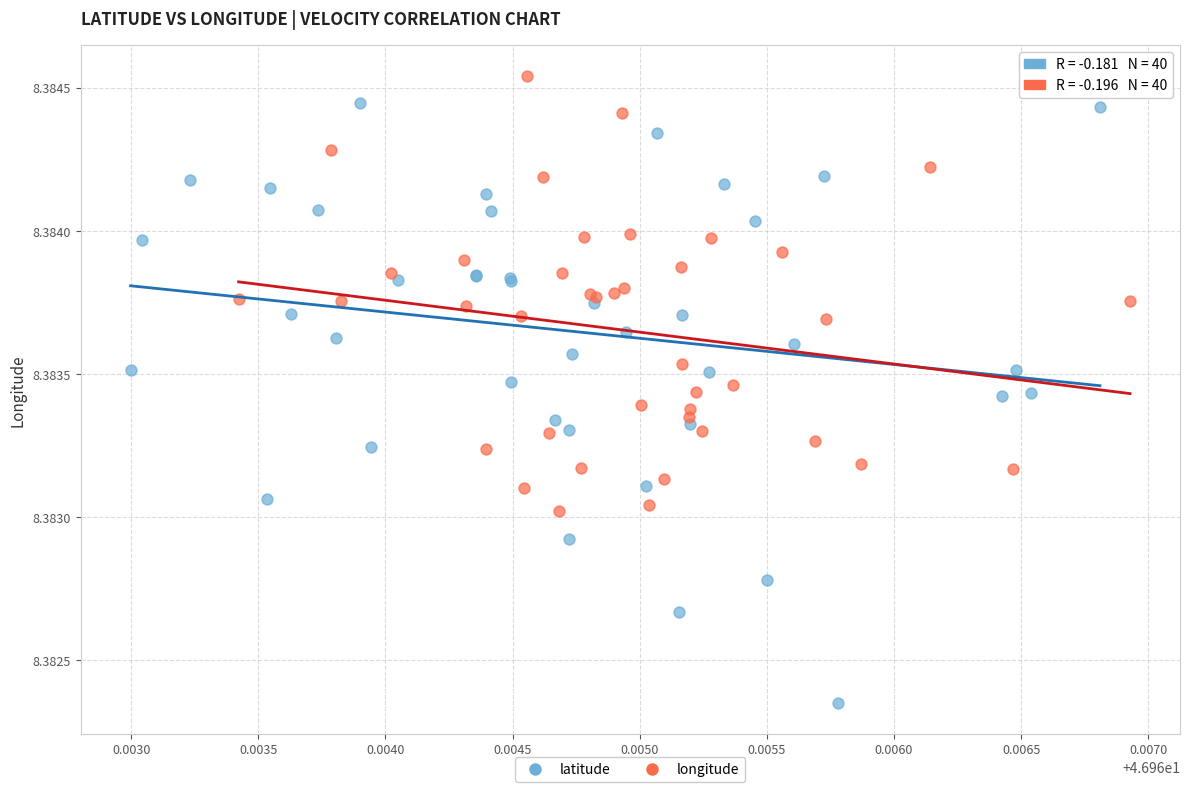

Which series reaches the minimum Y coordinate?

latitude